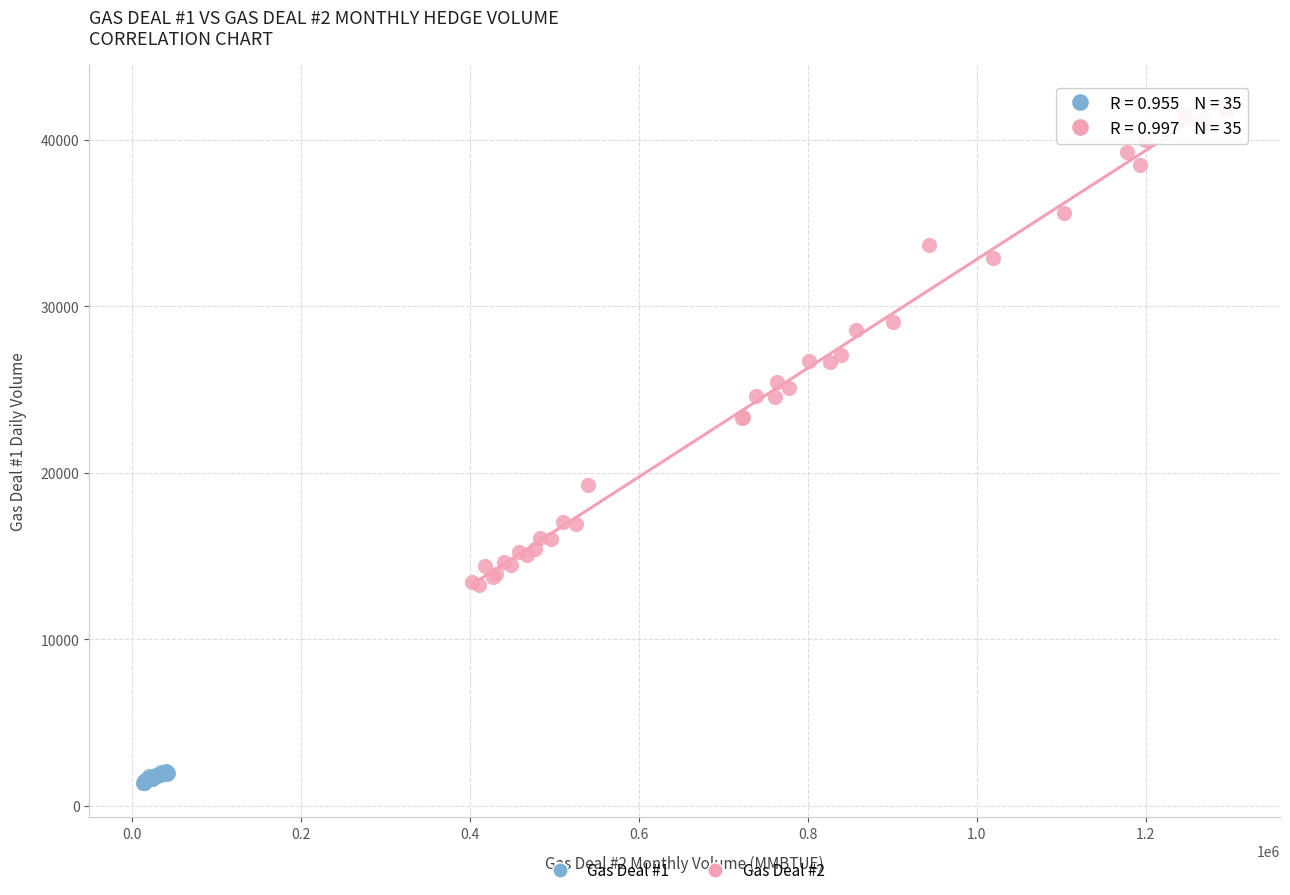

Which series contains the lowest Y value?

Gas Deal #1